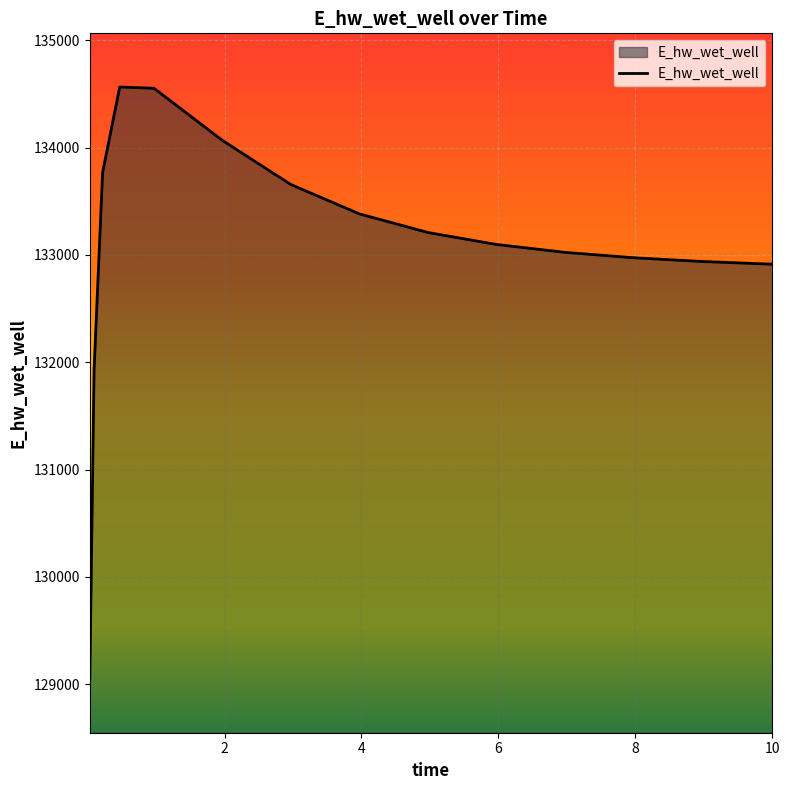

How many values exceed 133098?

8